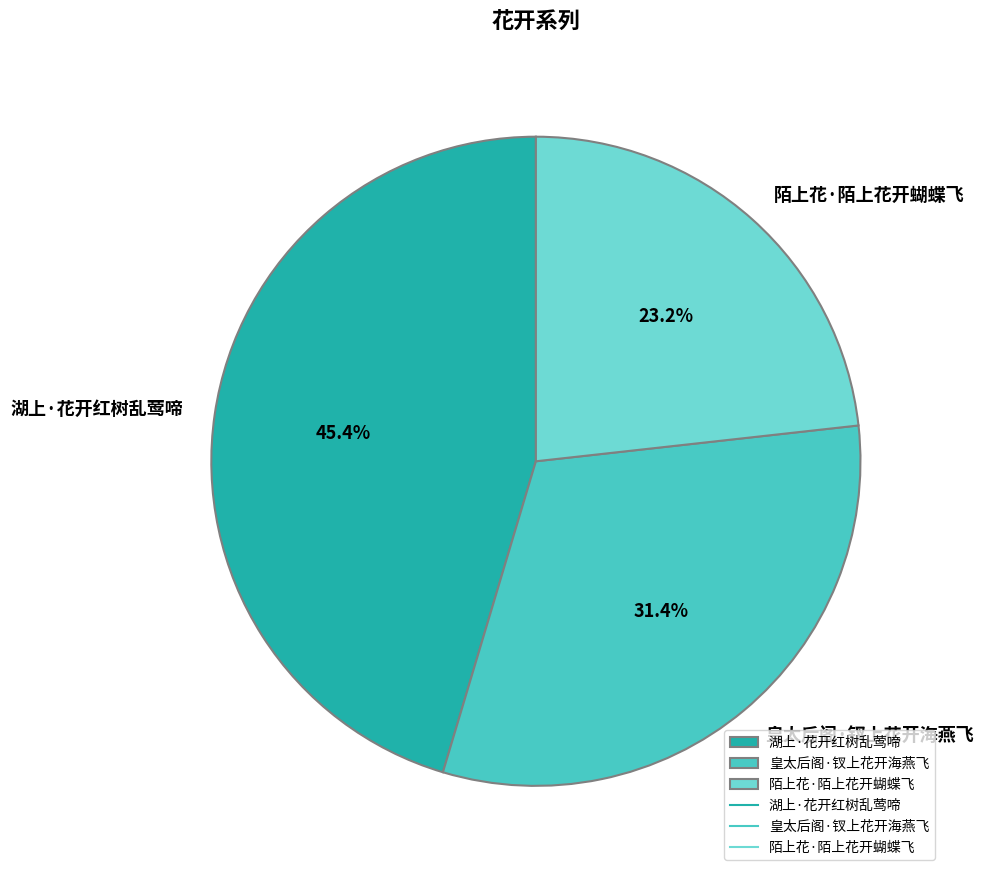

Count the number of slices in the pie.

3